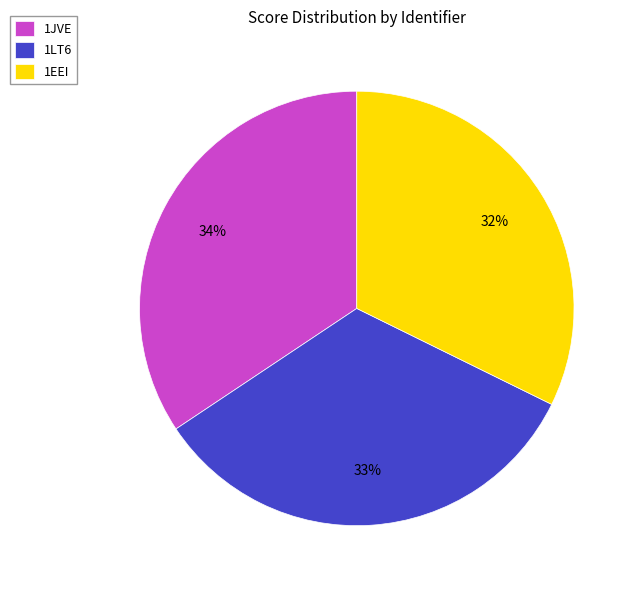

To the nearest percent, what is the average slice percentage?

33%